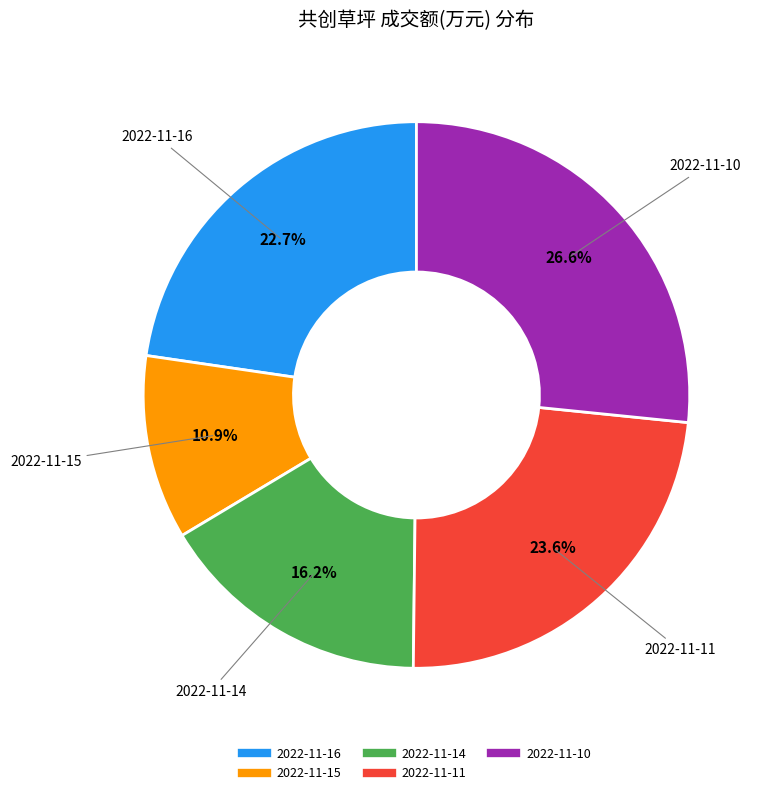

Which has a higher value, 2022-11-10 or 2022-11-11?

2022-11-10